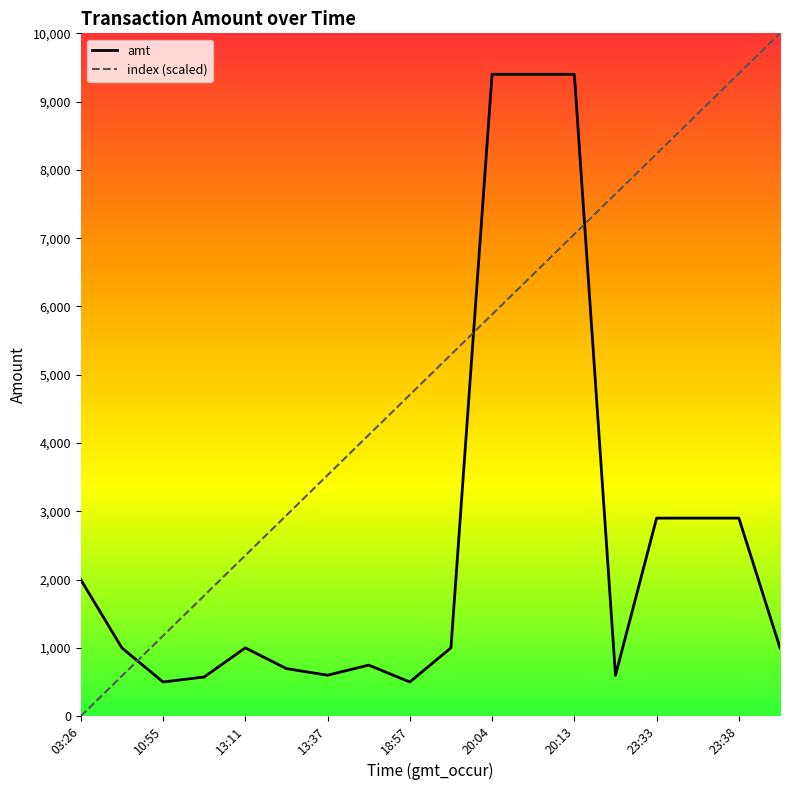

Which series has the largest range (max minus min)?

index (scaled)